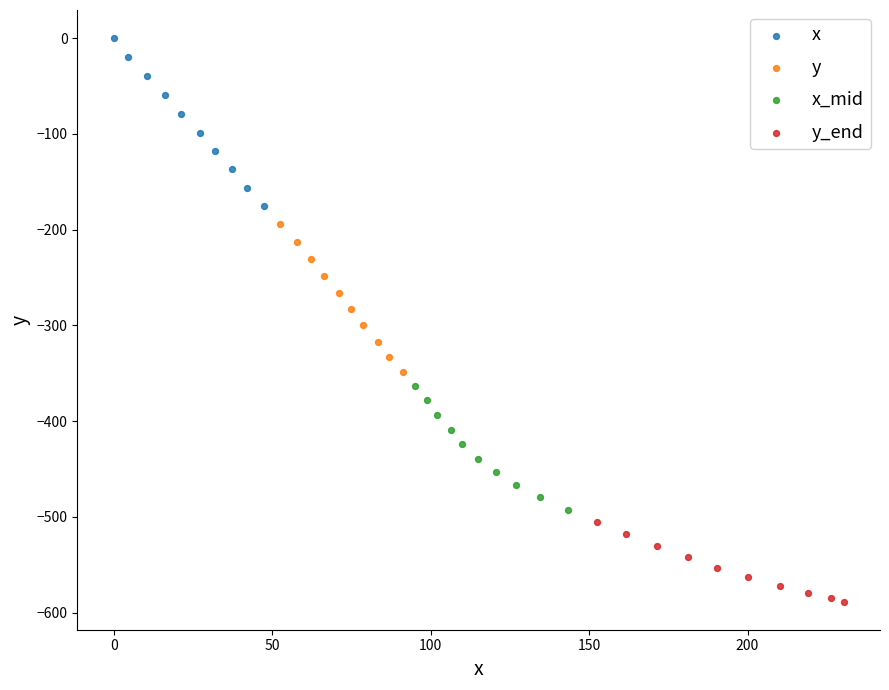

Which series contains the highest Y value?

x